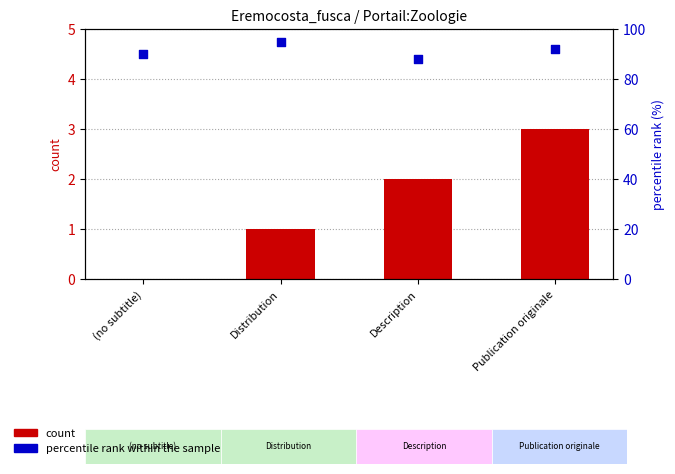

At which category is the sum across all series the highest?

Distribution